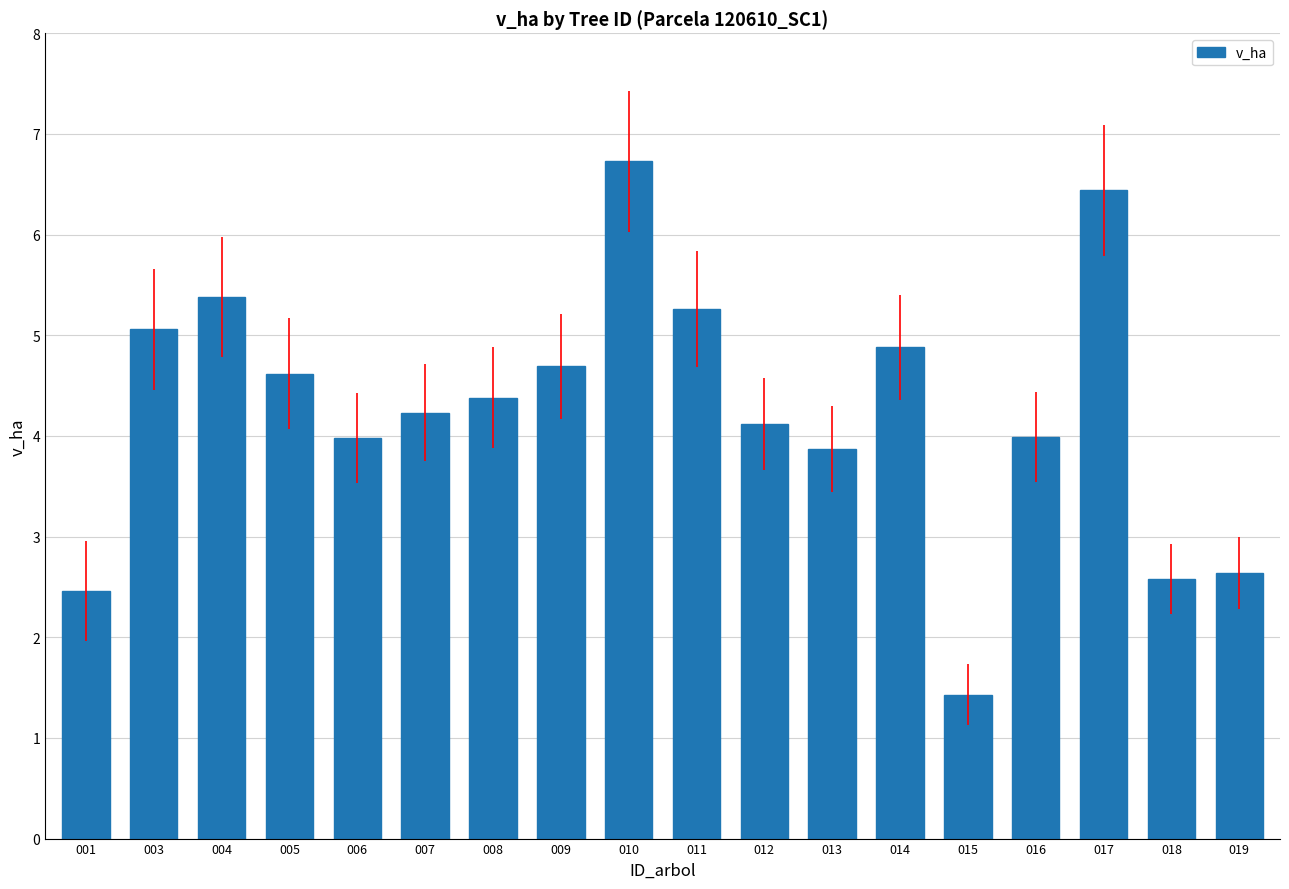

How many data points does each series have?

18